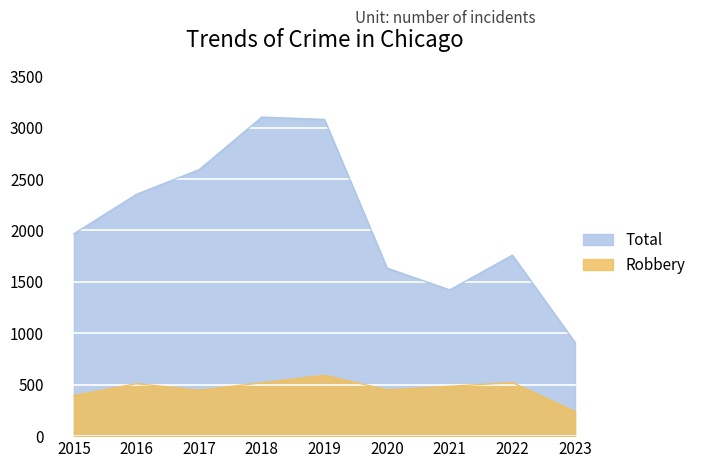

At which category is the sum across all series the highest?

2019